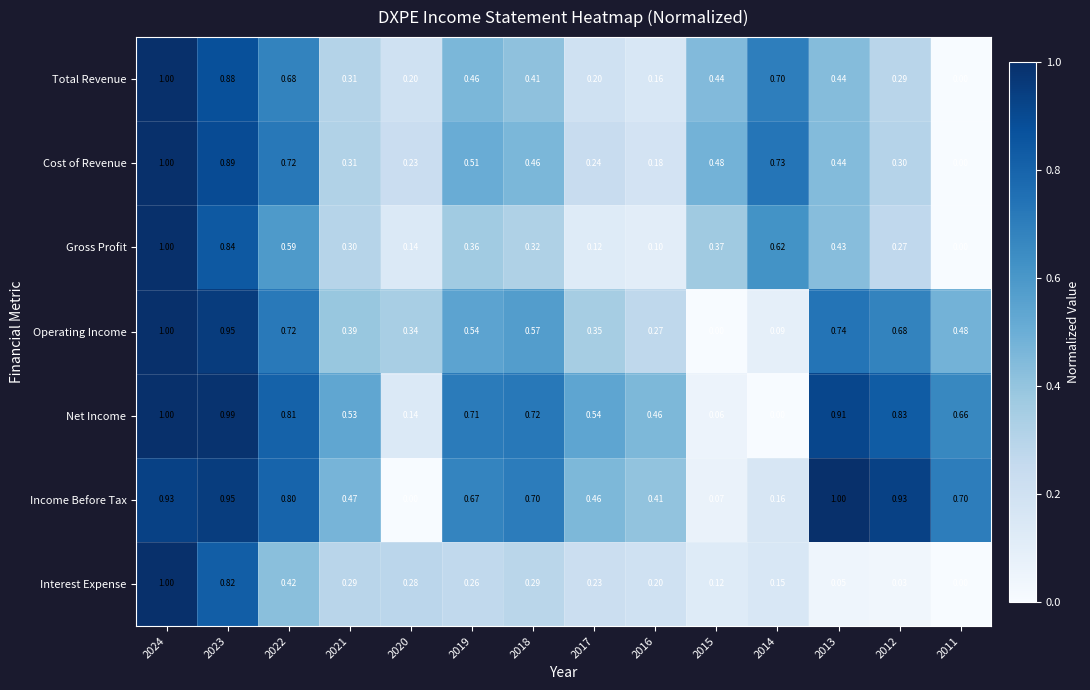

How many values in Operating Income are above zero?

13